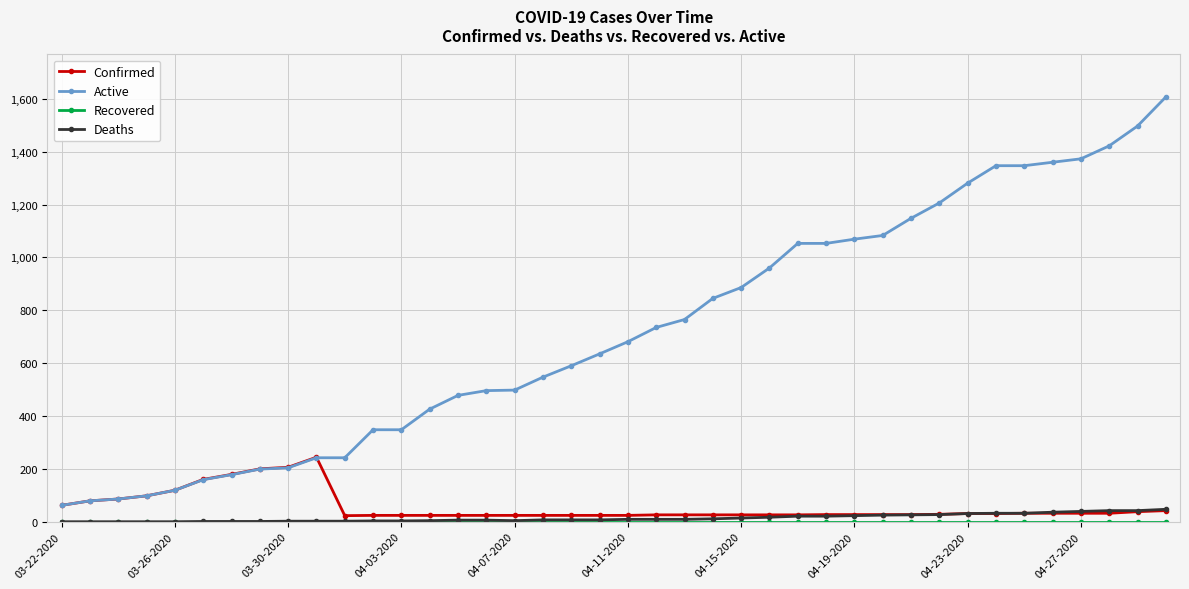

Does the chart display data point markers on the line(s)?

Yes